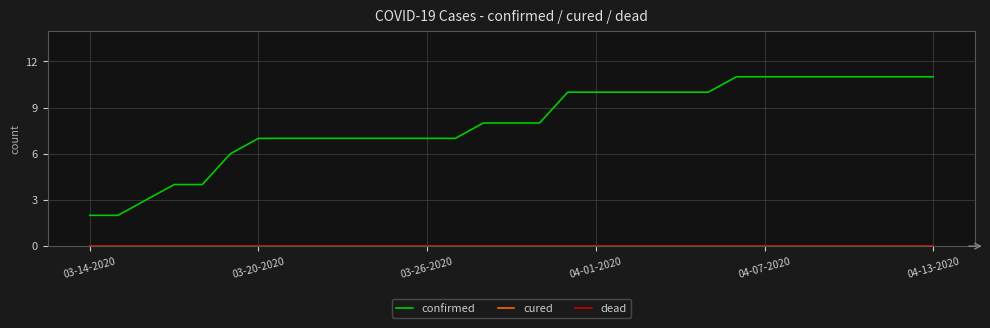

Which series has the largest total across all categories?

confirmed